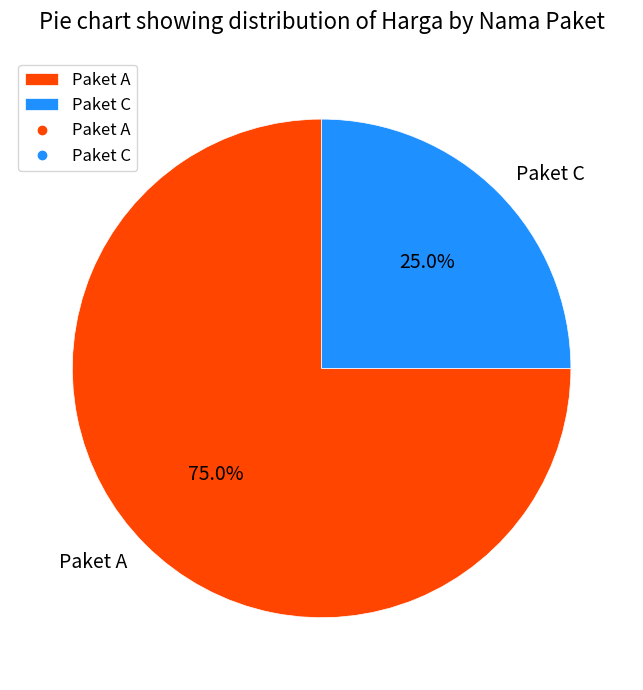

To the nearest percent, what percentage of the pie is Paket A?

75%